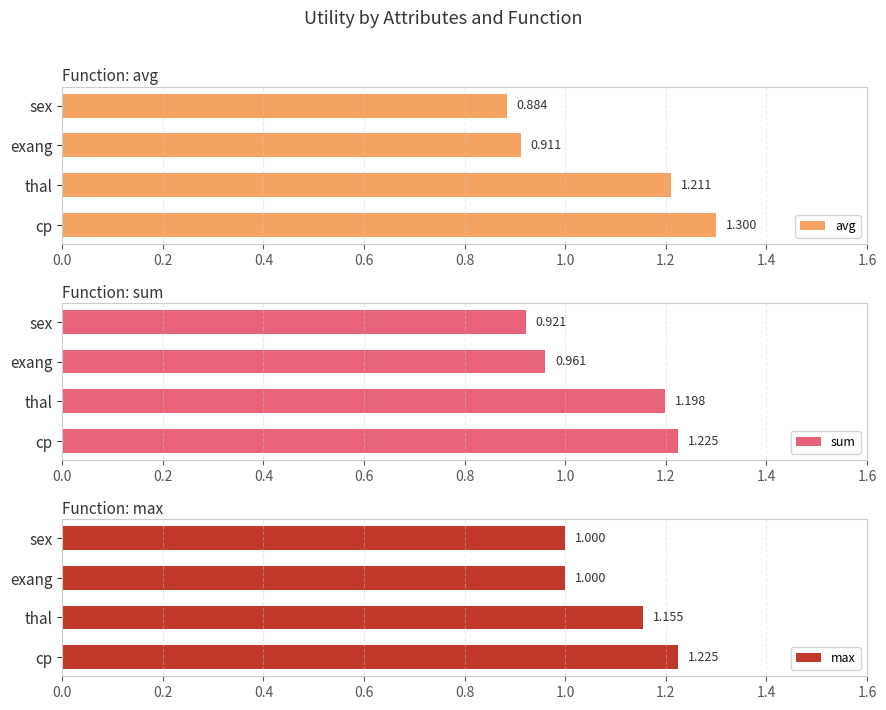

The value of sum at thal is 1.2. True or false?

True